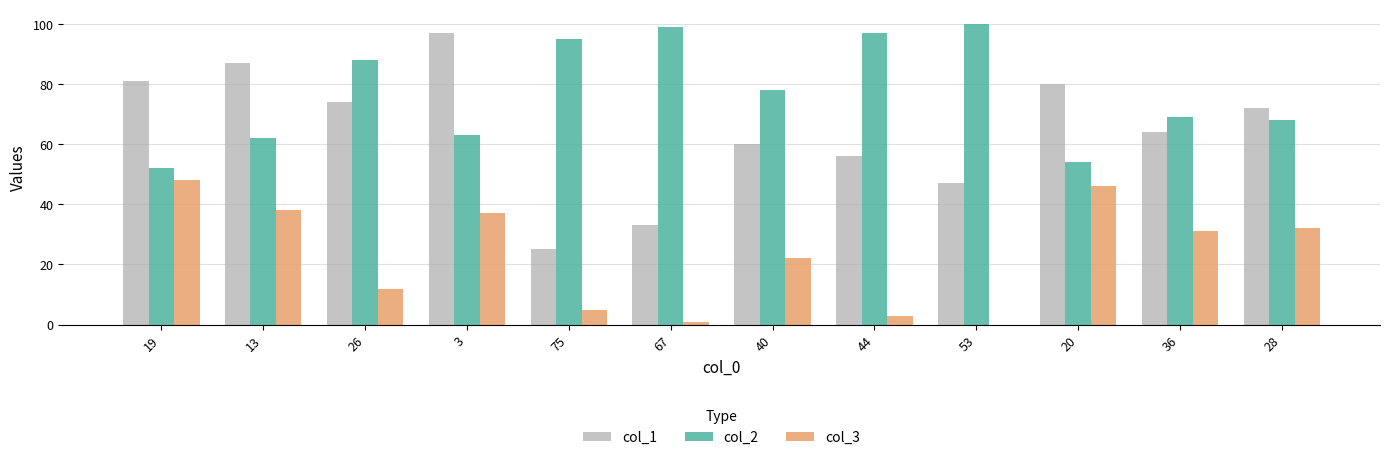

What is the total value across all series at 20?

180